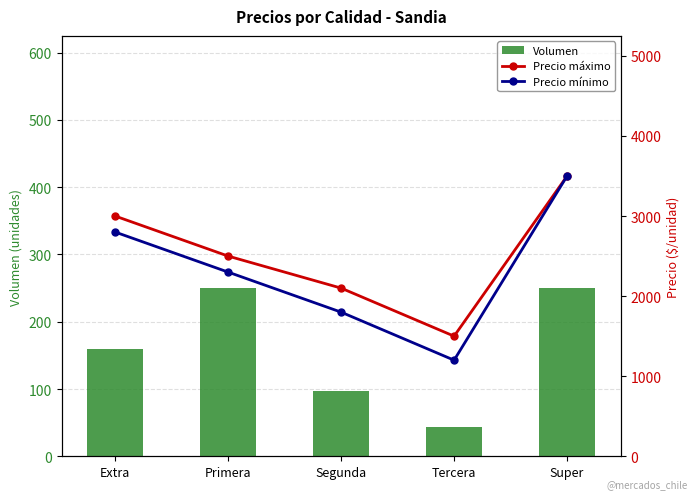

True or false: Precio mínimo has a value of 1800 at Segunda.

True